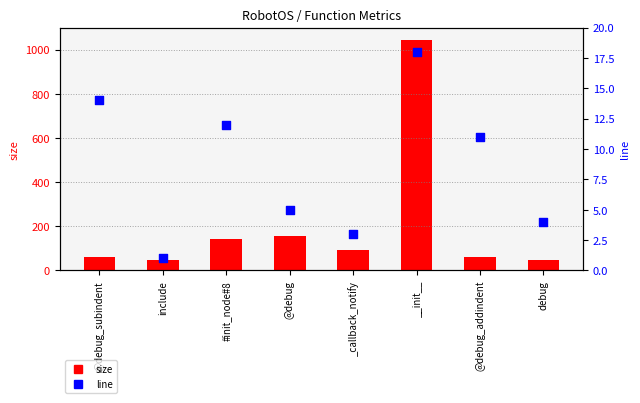

What are all the series names shown in the legend?

size, line